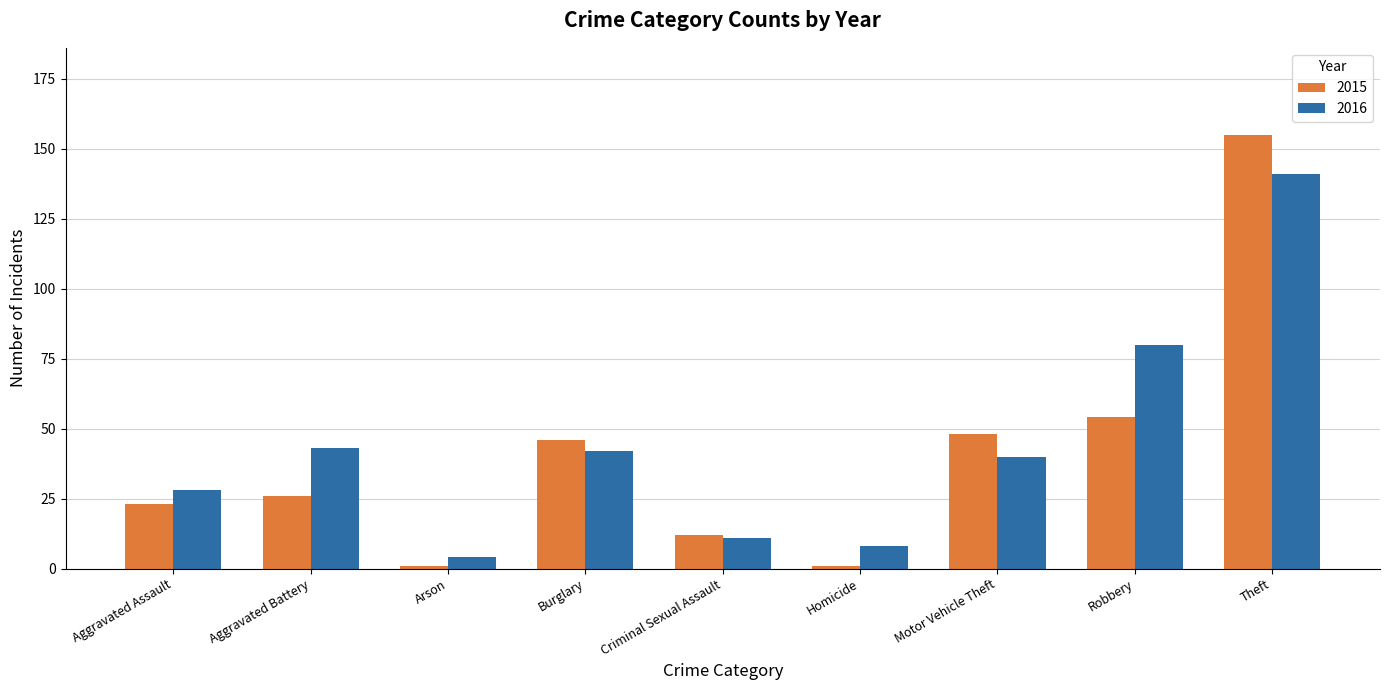

How many groups of bars are there?

9